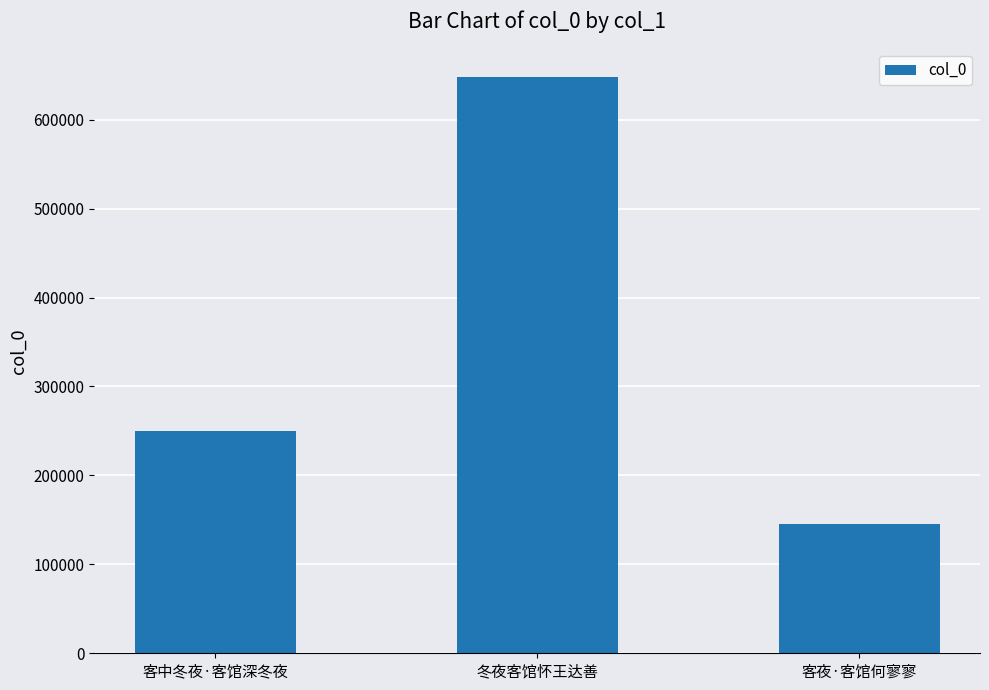

The value at 客中冬夜·客馆深冬夜 is 249865. True or false?

True